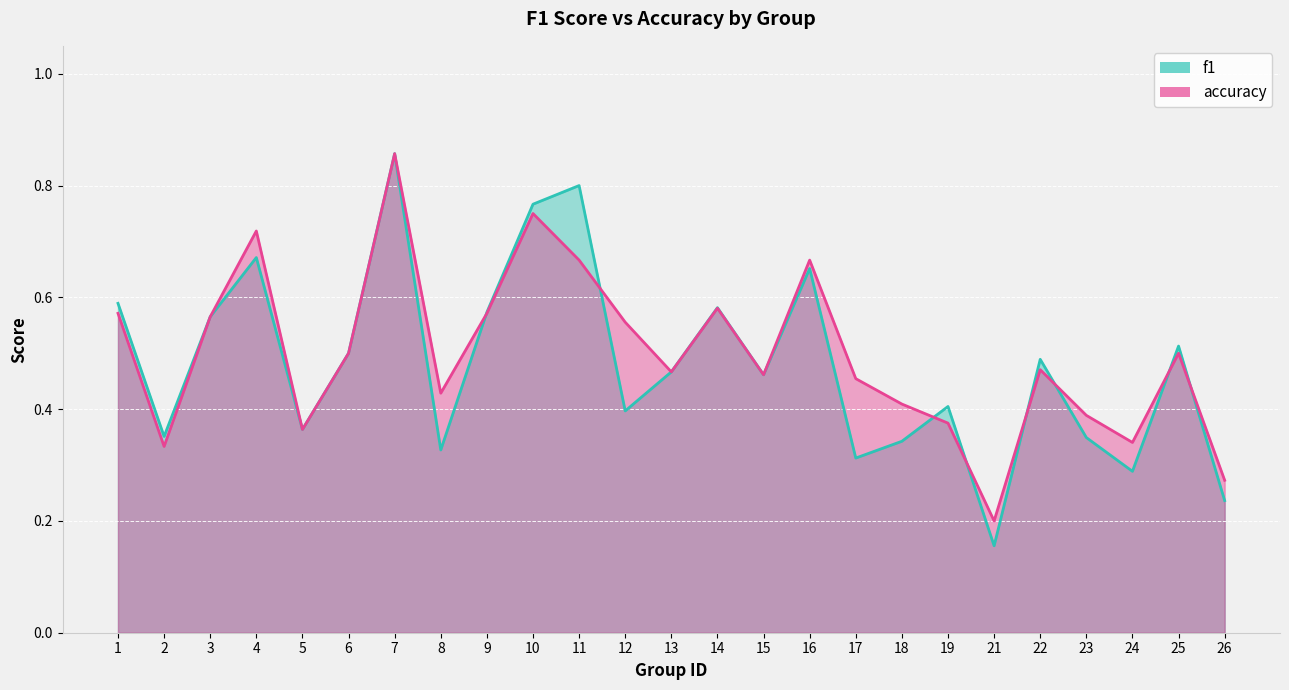

Count the number of categories in the chart.

25